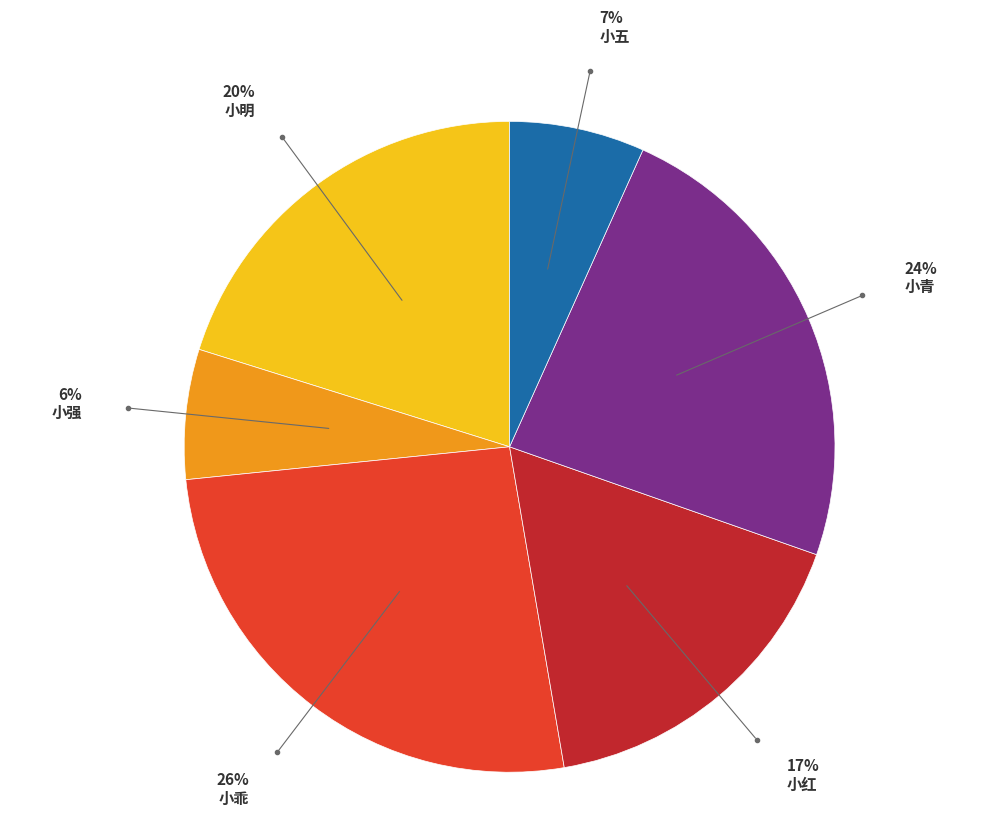

True or false: 小五 accounts for 7% of the total.

True